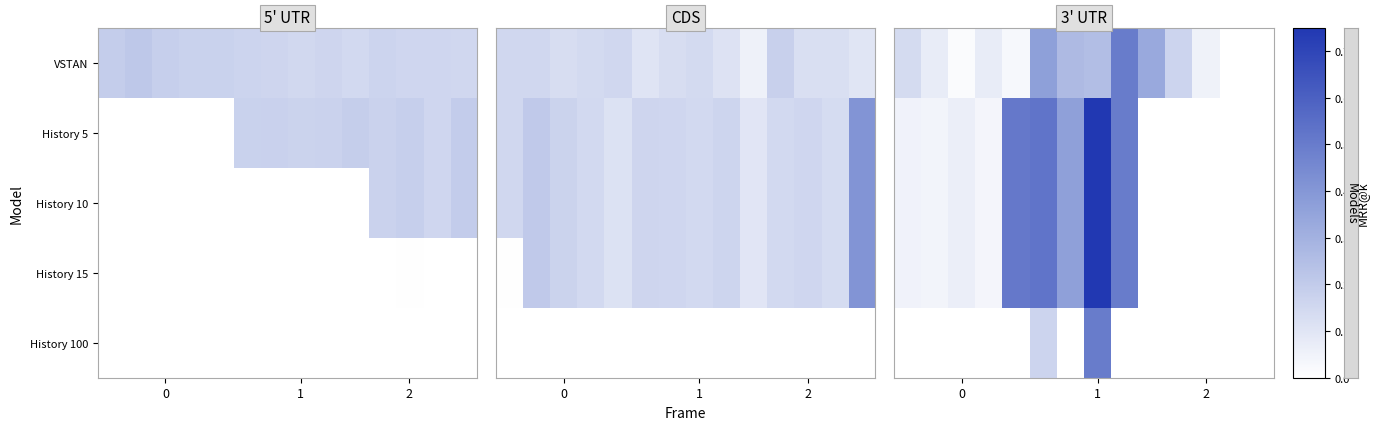

At how many categories does at least one series exceed 0?

12